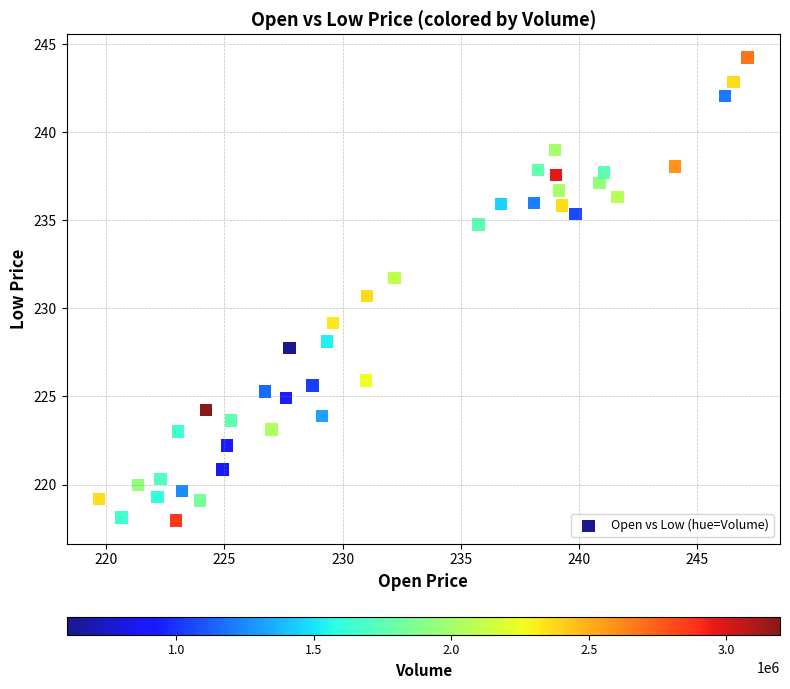

What Y value in the scatter plot is closest to 231?

230.7